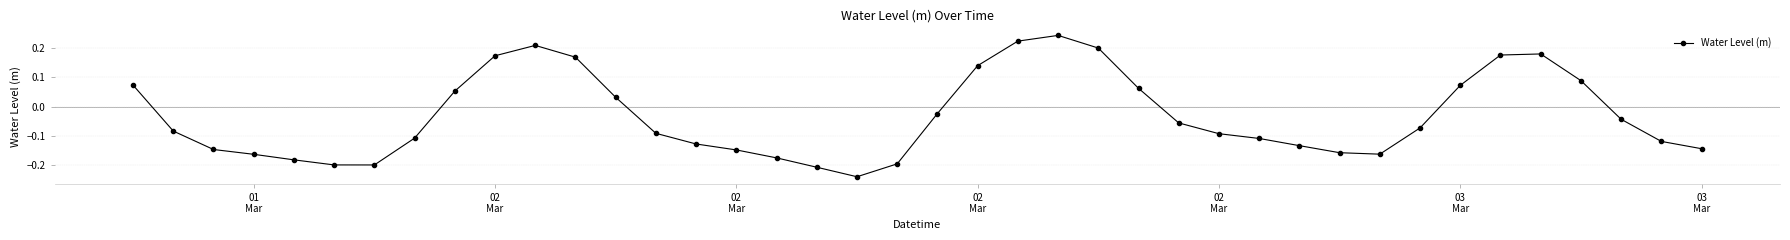

True or false: there are more than 1 points higher than both neighbors.

True